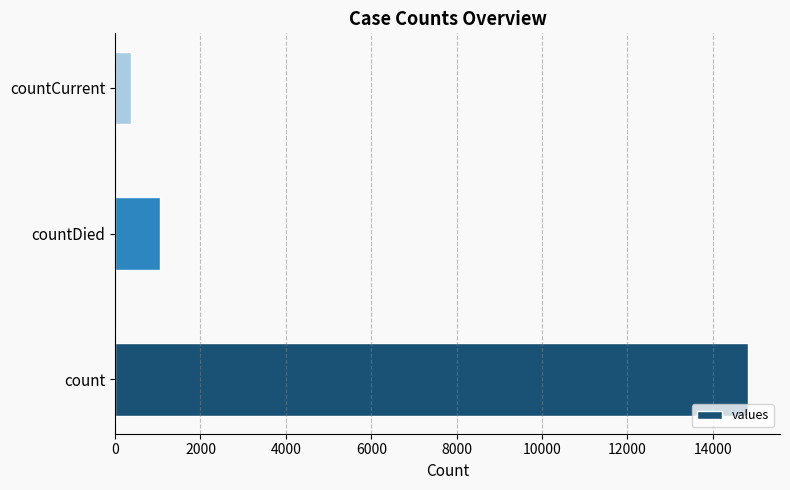

Are the bars grouped side by side (vs. stacked)?

No